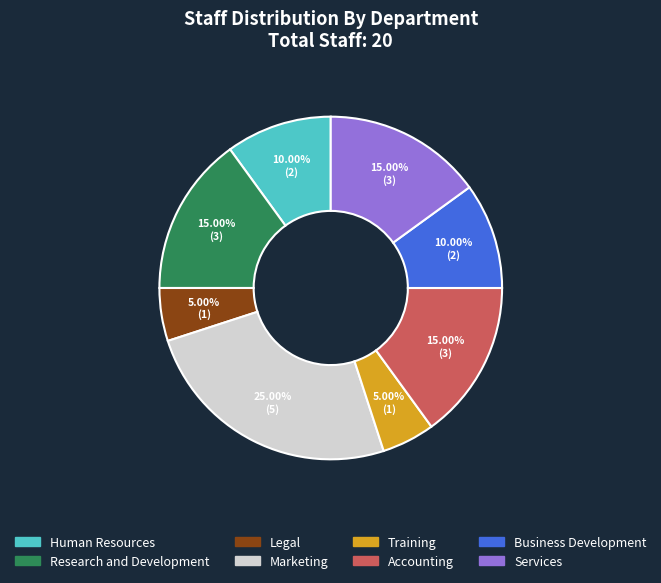

To the nearest percent, what is the difference between the Research and Development and Legal slice percentages?

10%